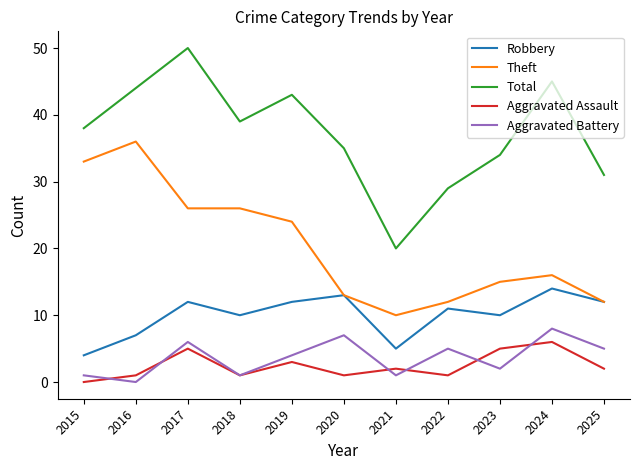

Is it true that Robbery equals 10 at 2018?

True